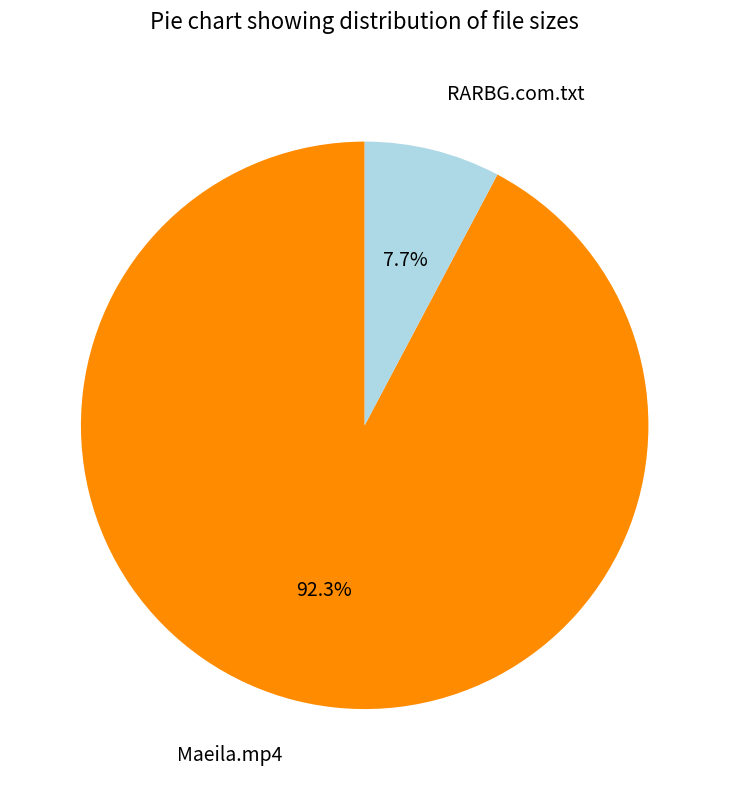

Does any single category account for the majority?

Yes